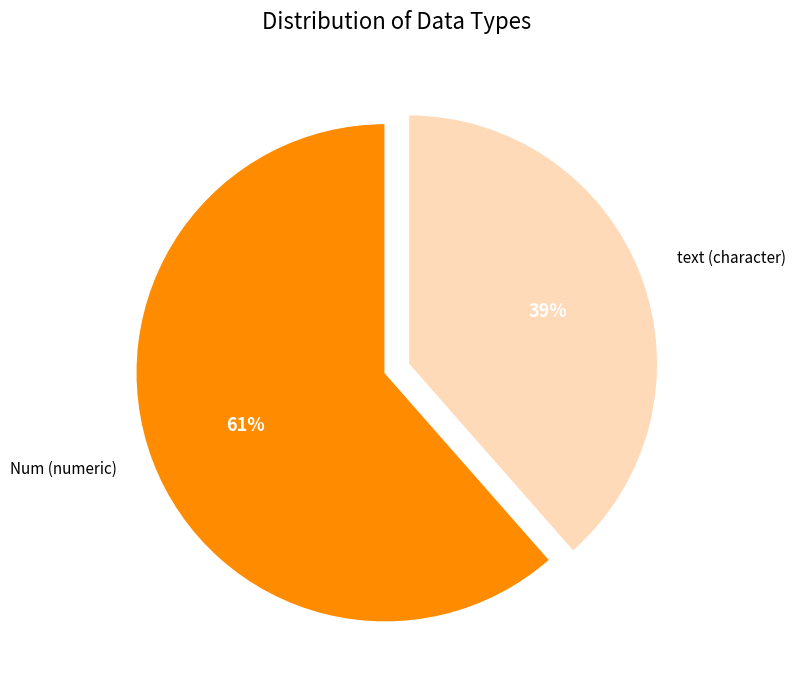

What is the ratio of the value at text to the value at Num?

1.6